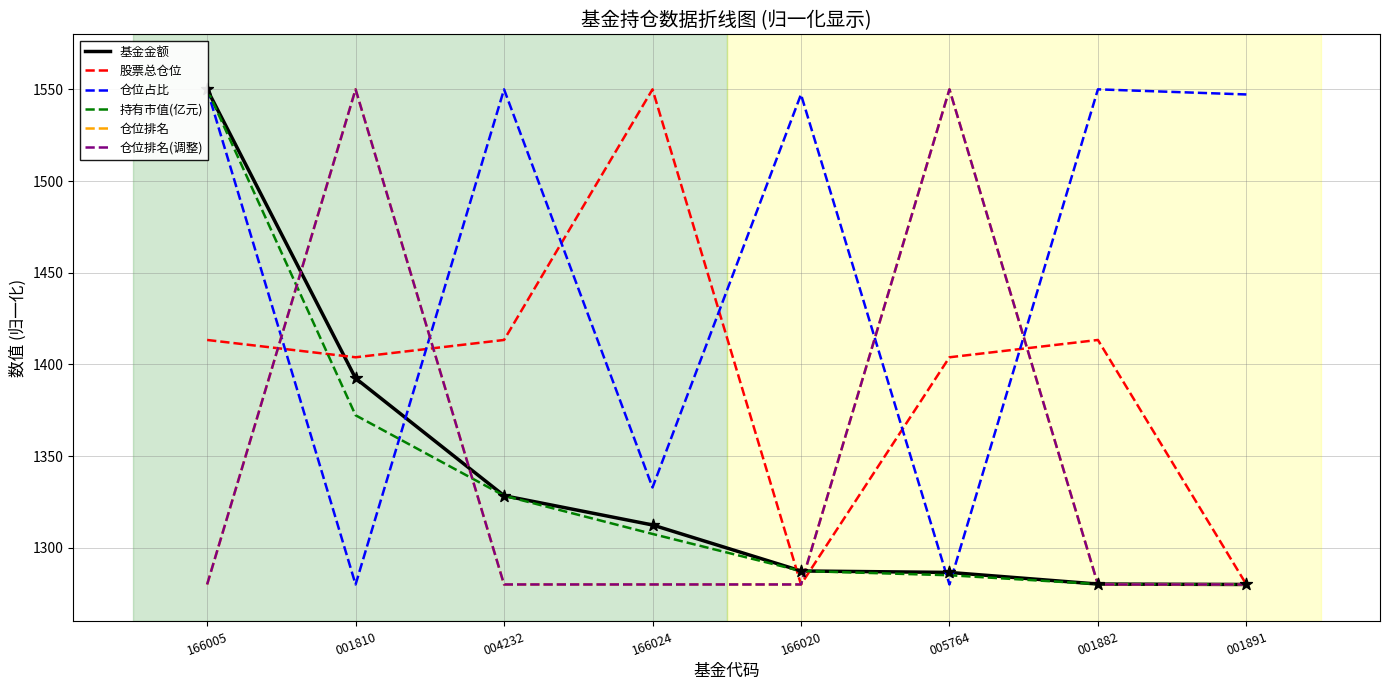

Which series reaches the minimum Y coordinate?

基金金额